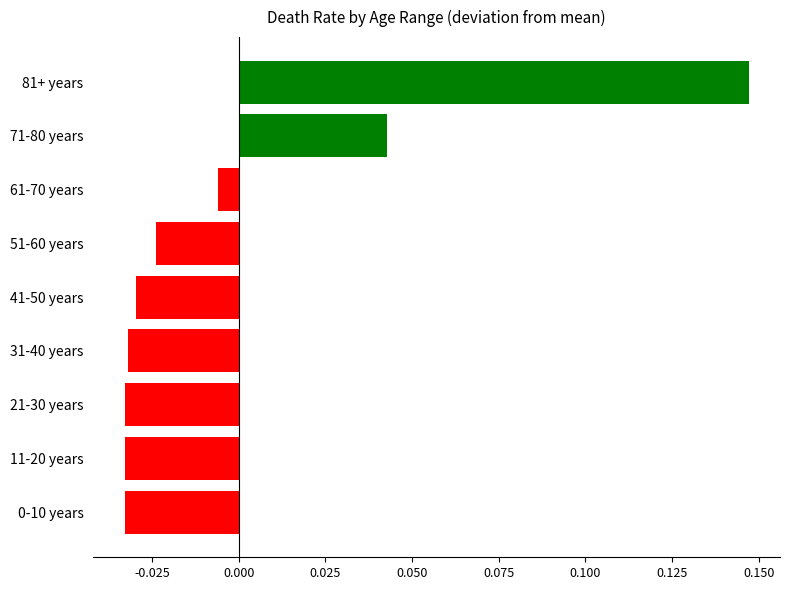

How many values are below 0?

7